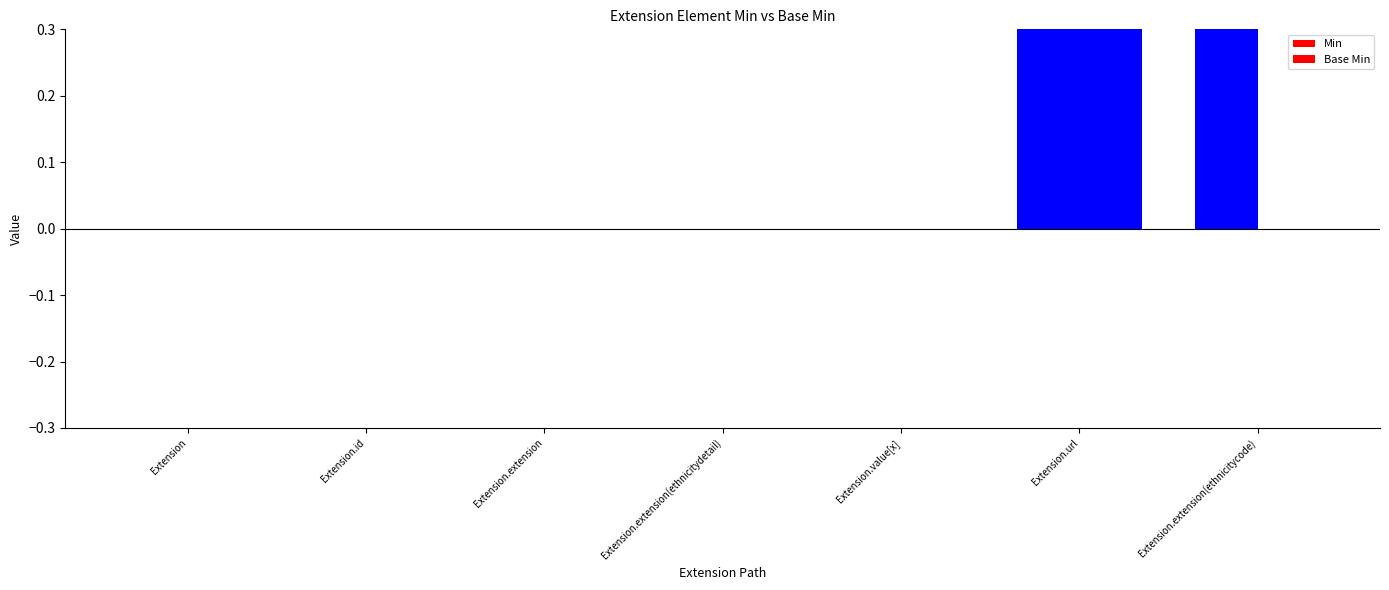

The Base Min series shows 0 at Extension. True or false?

True